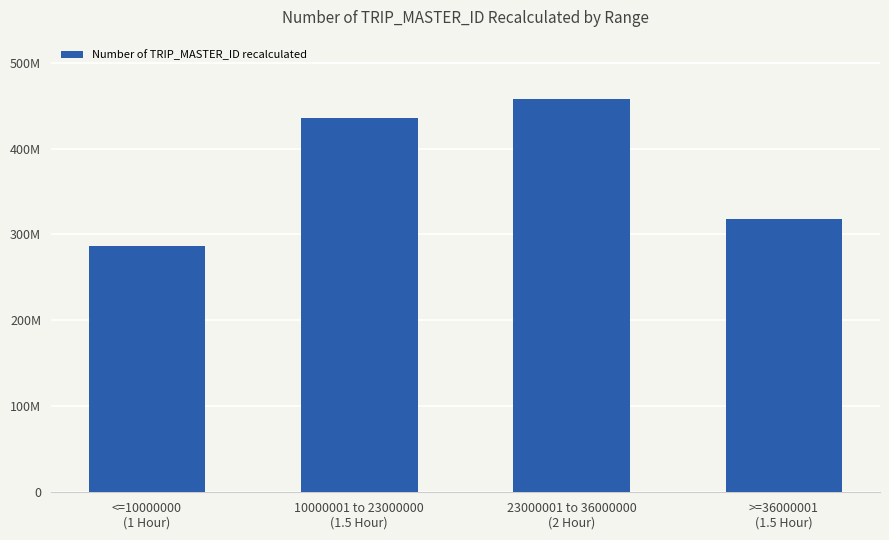

Reading left to right, what are all the values shown in this chart?

<=10000000
(1 Hour)=286250668	10000001 to 23000000
(1.5 Hour)=435863545	23000001 to 36000000
(2 Hour)=457958895	>=36000001
(1.5 Hour)=317490876